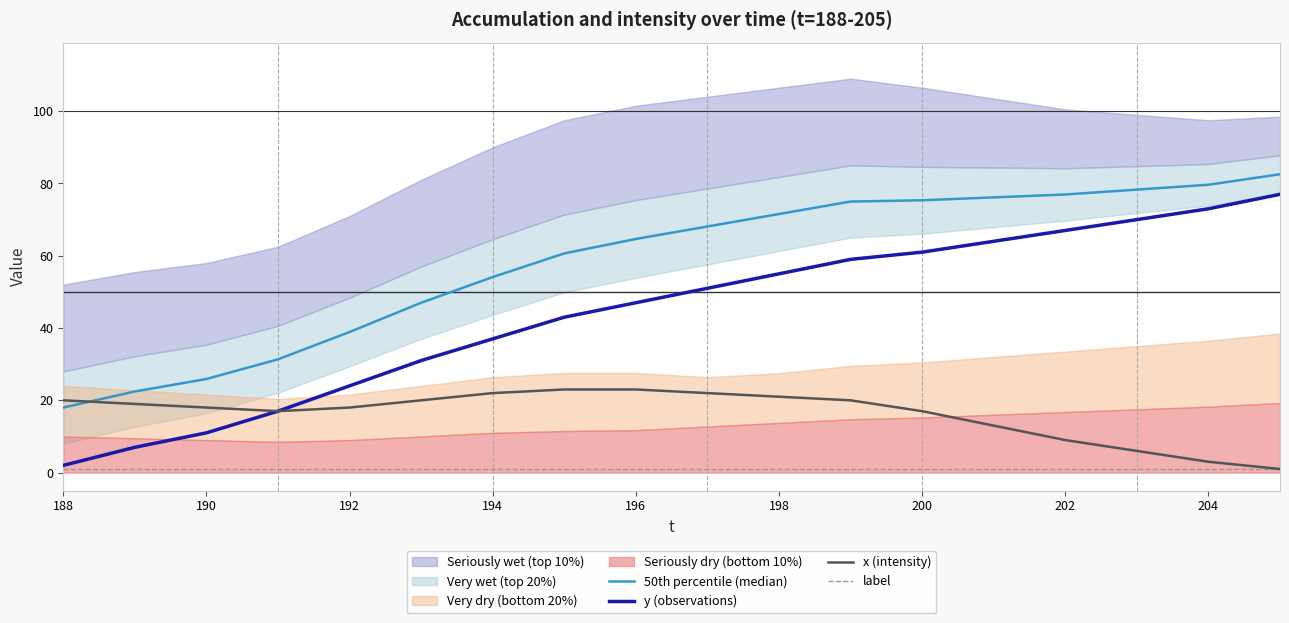

What is the average value of the label series?

1.0